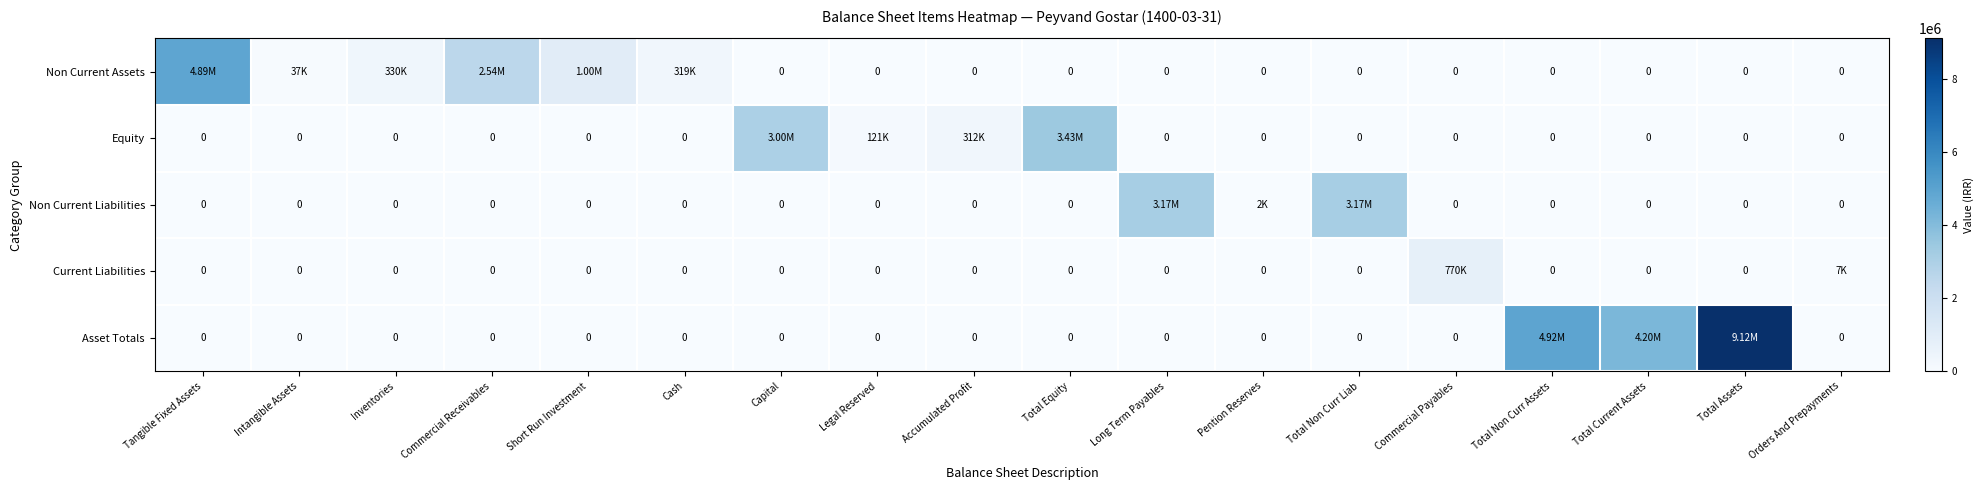

The Non Current Assets series shows -3133779 at Accumulated Profit. True or false?

False